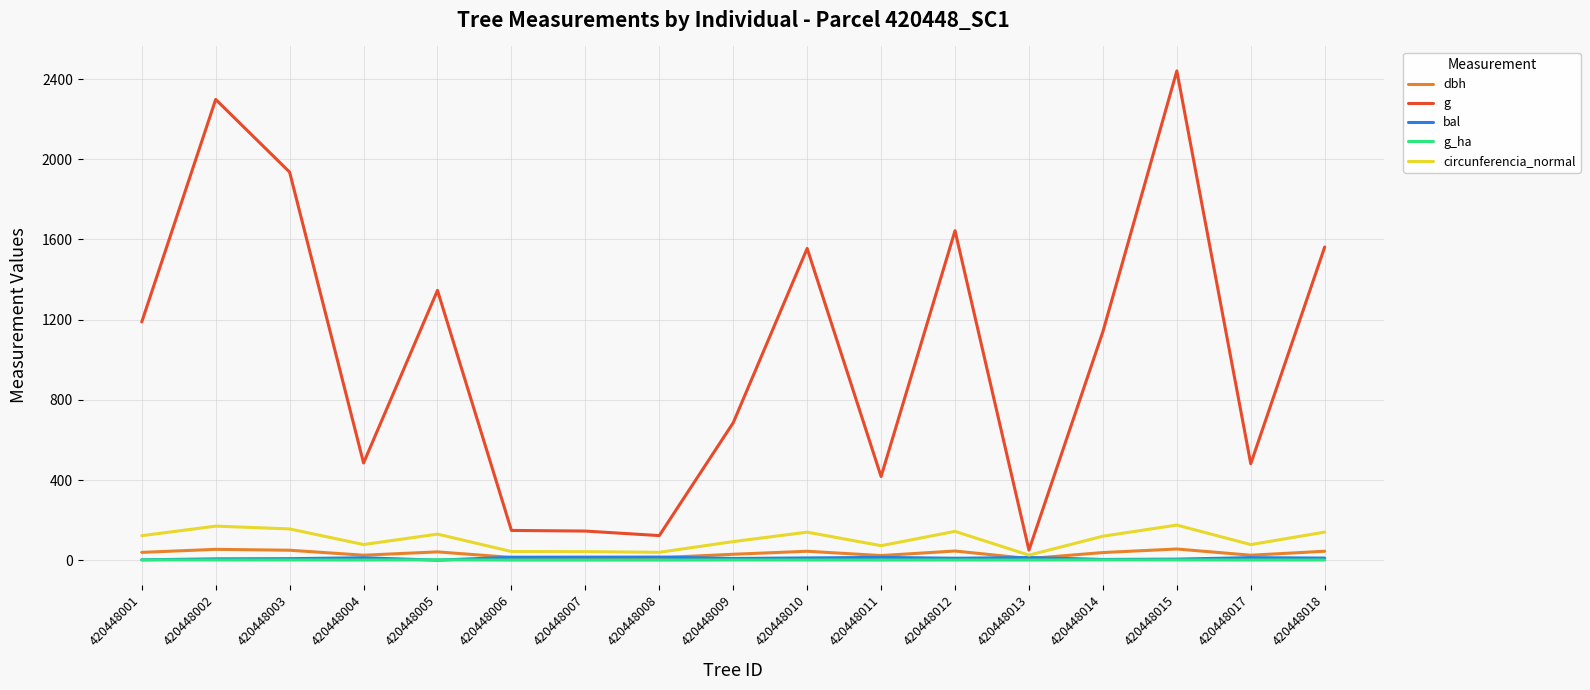

How many values in the g series exceed 1140?

9